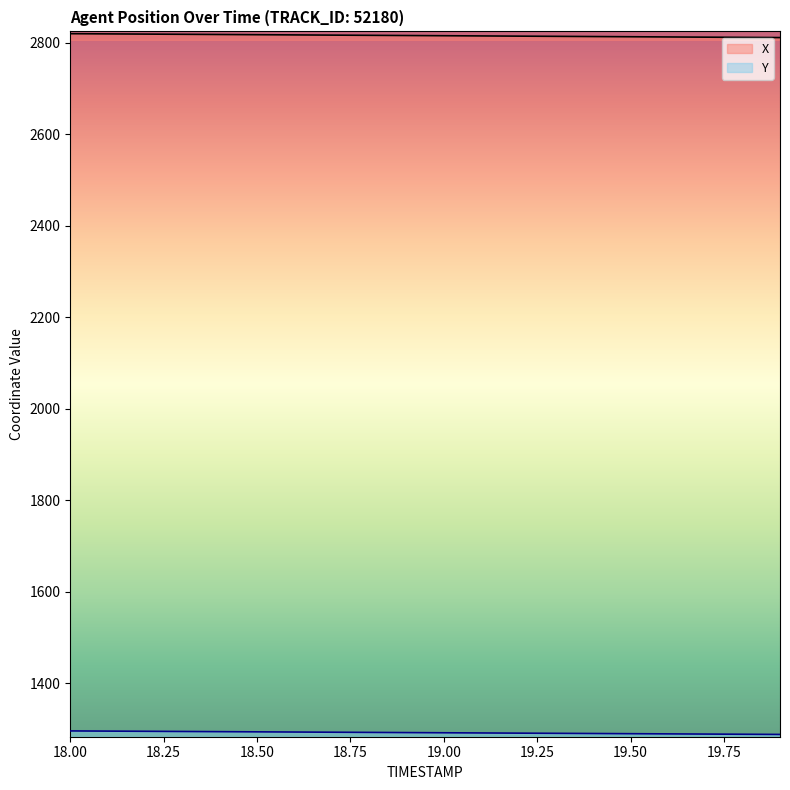

The Y series shows 855.1 at 19.2. True or false?

False